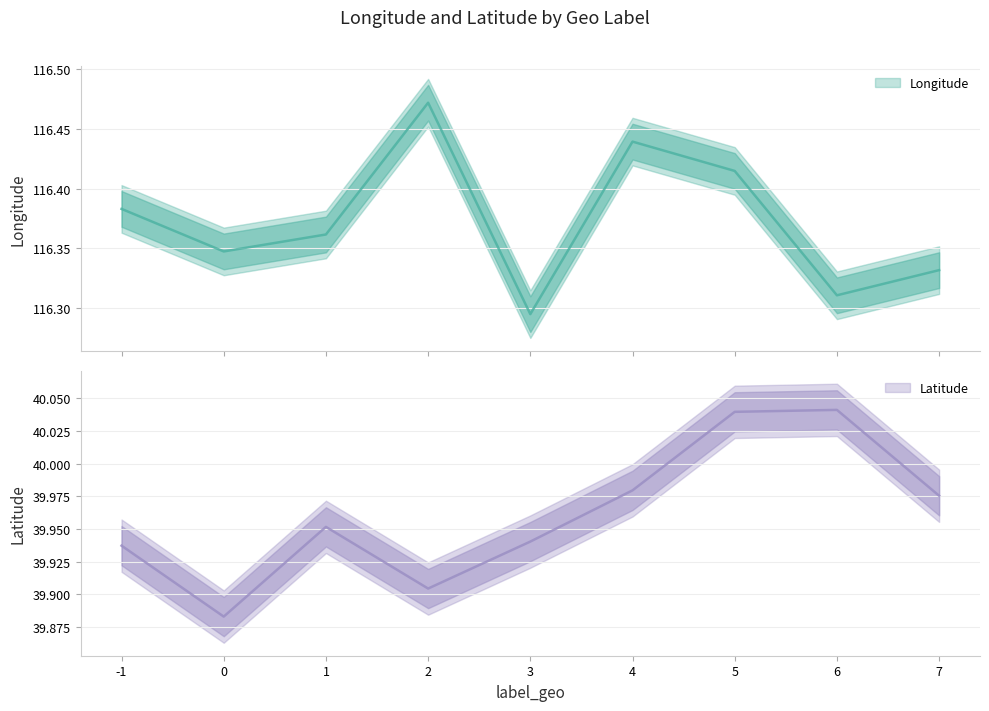

What is the value of the Latitude point at the 8th from the left?

40.0